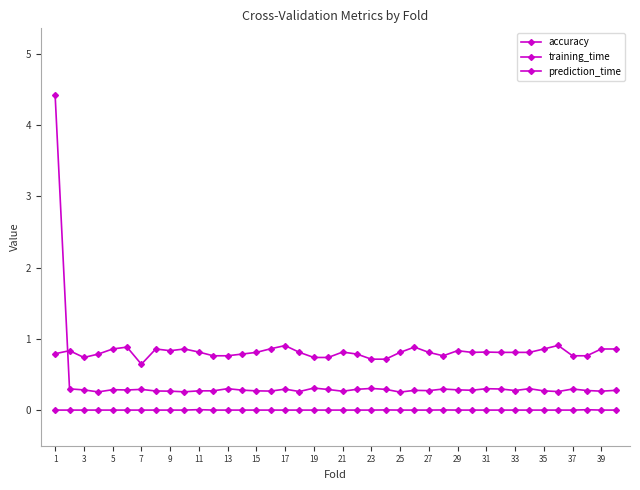

Count the number of categories in the chart.

40